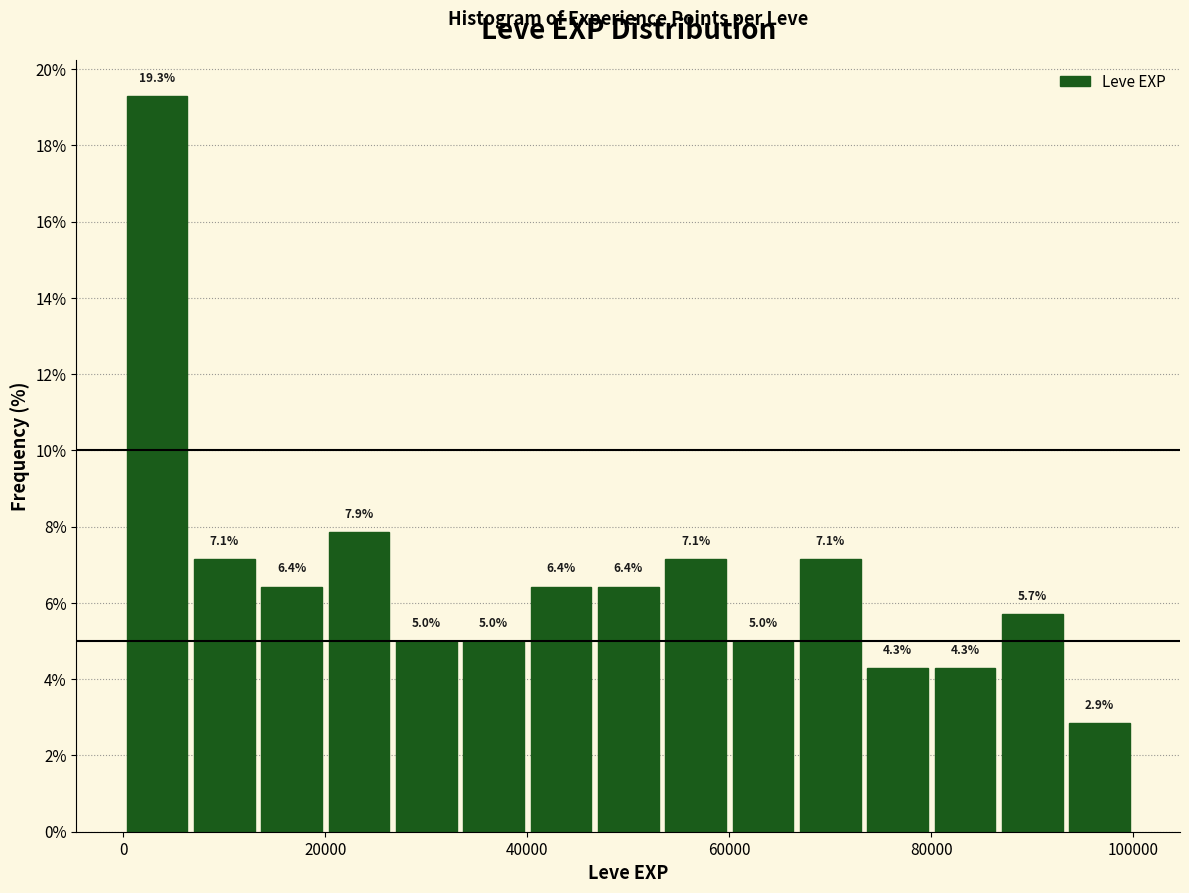

Read against the x-axis, roughly where is the centre of the tallest bar?

4000